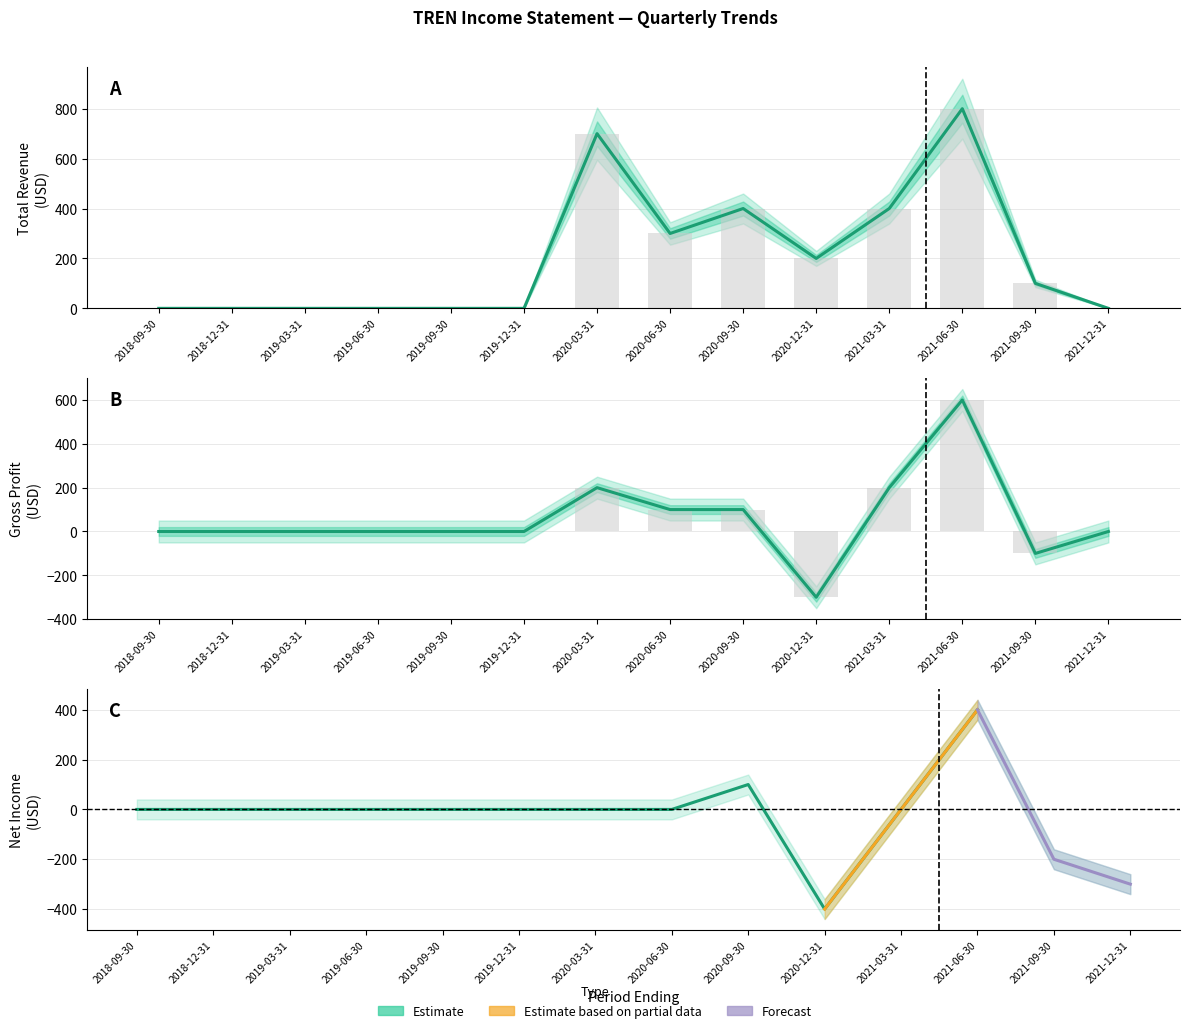

What is the label of the 11th bar from the right?

2019-06-30